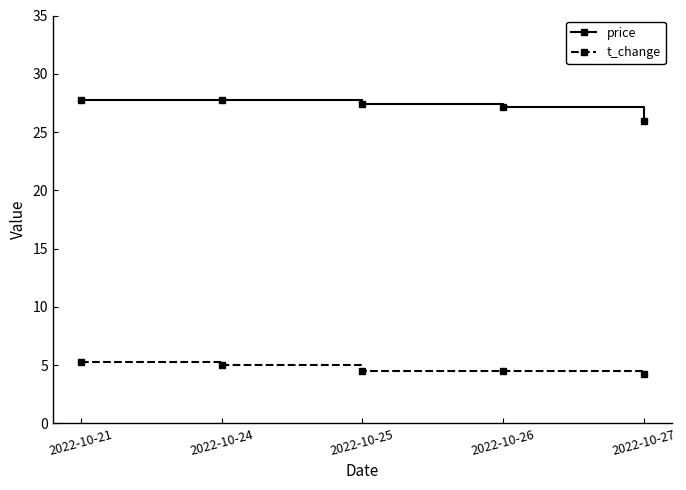

True or false: price has a value of 16.3 at 2022-10-24.

False